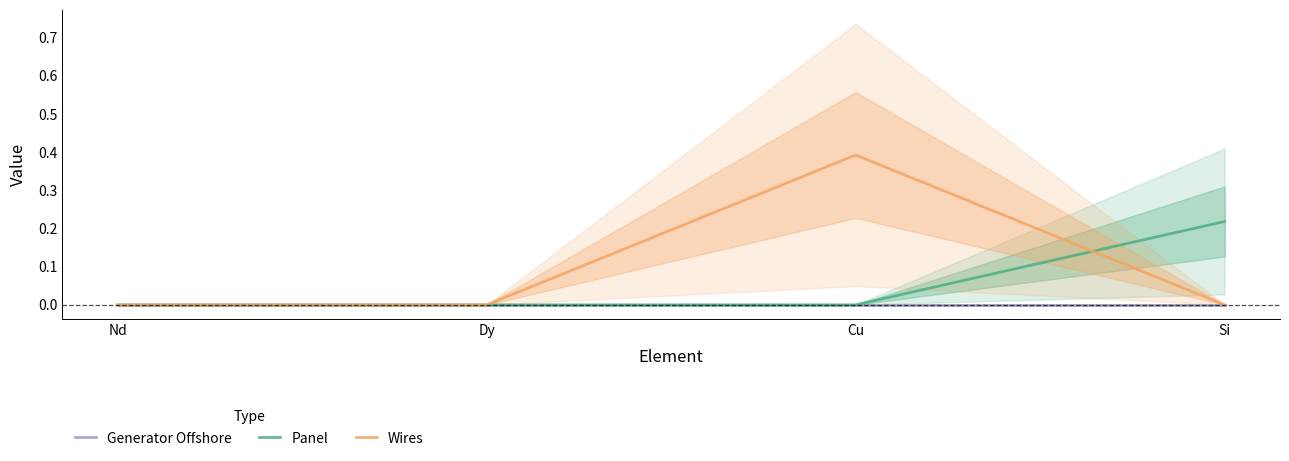

True or false: Wires has more than 0 interior local peaks.

True